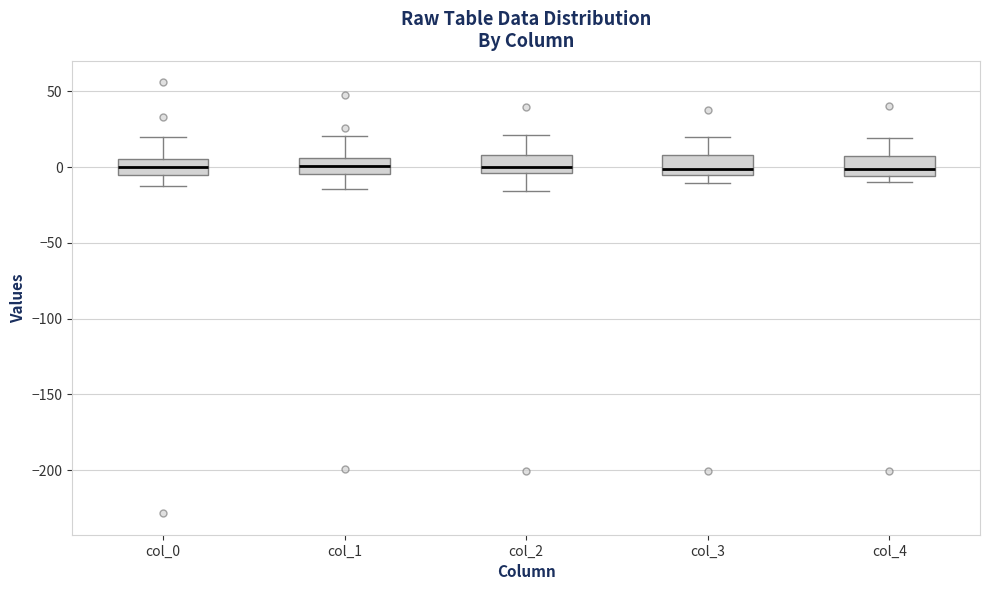

Reading left to right, transcribe this box plot: for each box, give where its median line is, the range the box spans, and where its two whiskers end, as read against the y-axis. The values are not printed on the chart, so give them approximately, as read against the axis.

col_0: median 0, box -5 to 5, whiskers -15 to 20
col_1: median 0, box -5 to 5, whiskers -15 to 20
col_2: median 0, box -5 to 10, whiskers -15 to 20
col_3: median 0, box -5 to 10, whiskers -10 to 20
col_4: median 0, box -5 to 5, whiskers -10 to 20